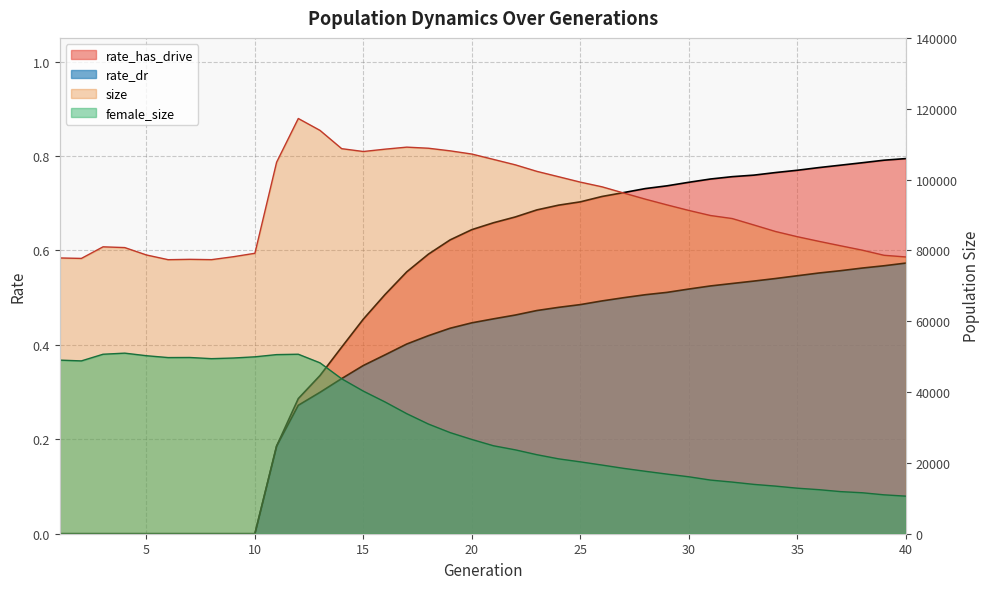

The size series shows 42148.8 at 5. True or false?

False